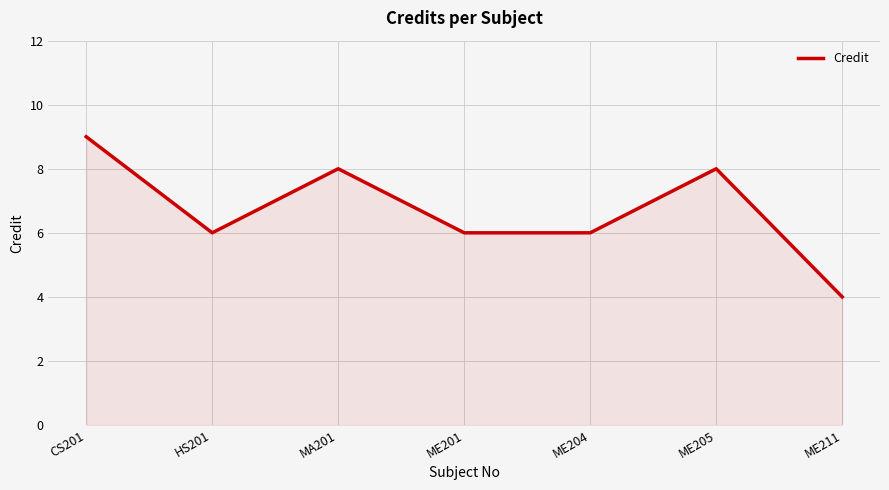

What is the maximum value shown in the chart?

9